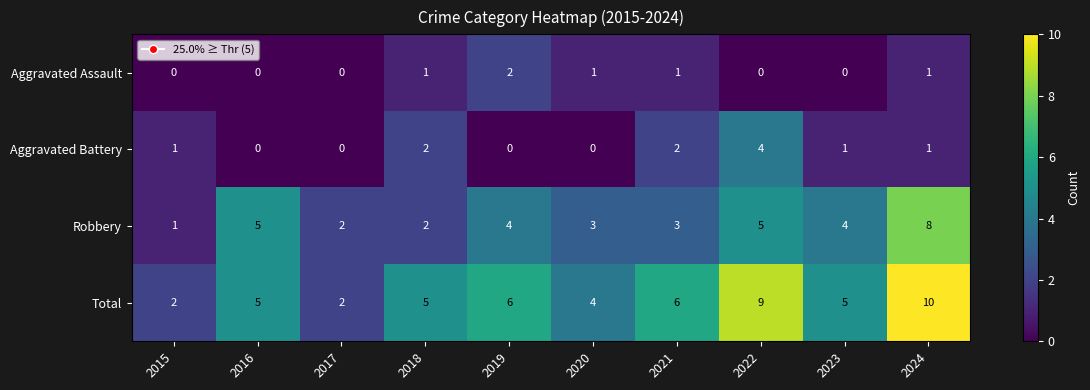

How many distinct data groups are displayed?

4